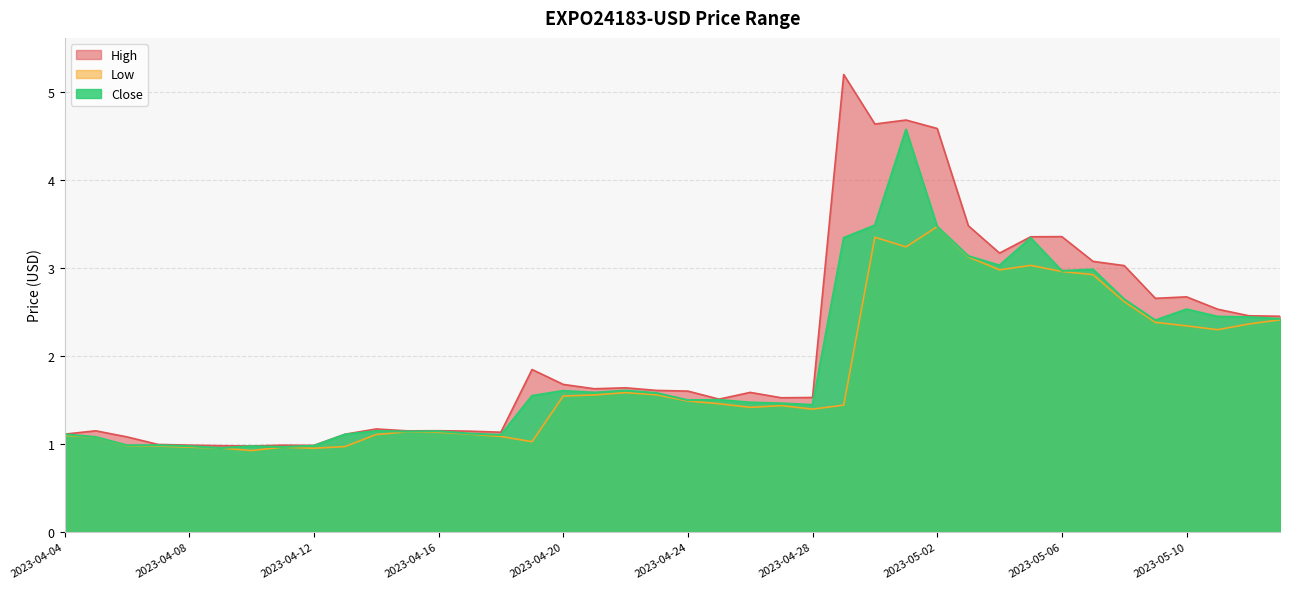

Where does the Close series first go above 1?

2023-04-04